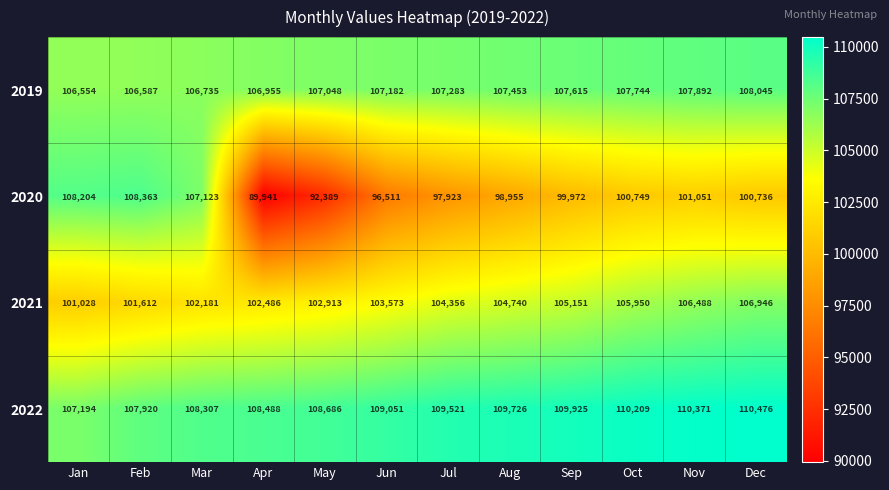

Is it true that 2019 equals 57157 at Jul?

False